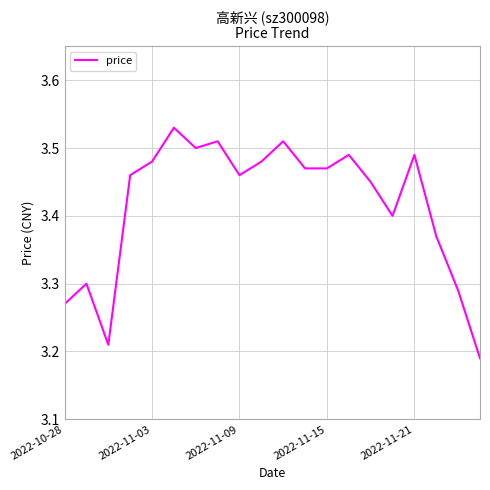

How many lines are shown in the chart?

1